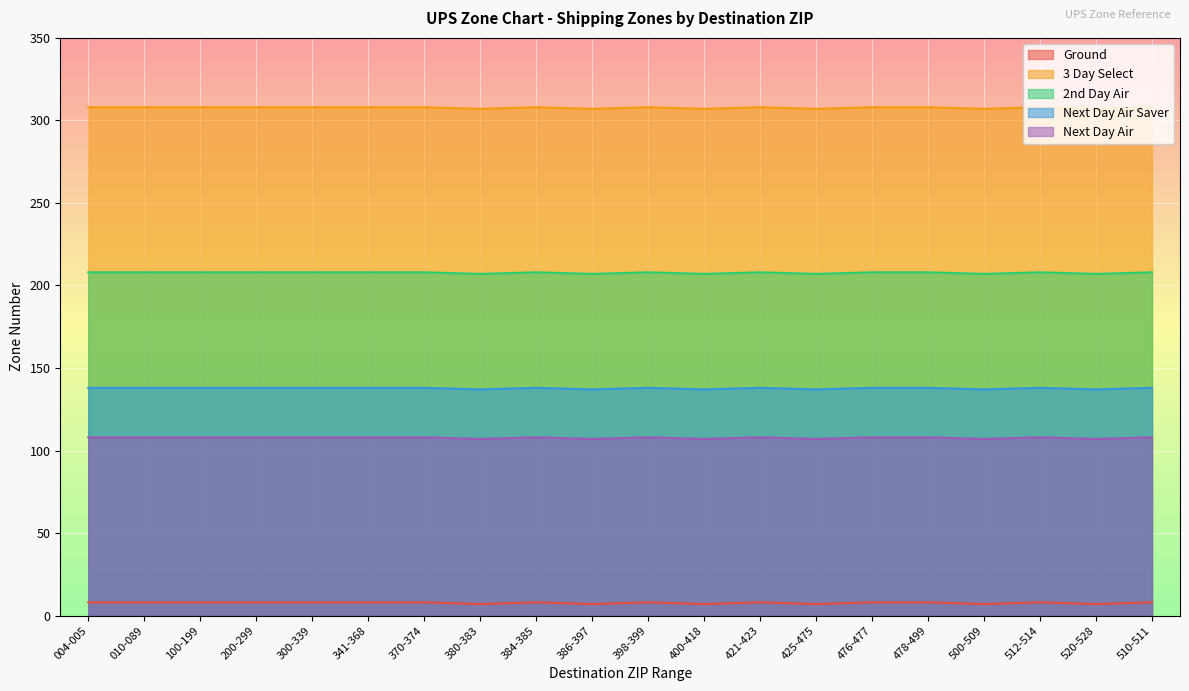

Count the Ground values in the range 7 to 8.

20